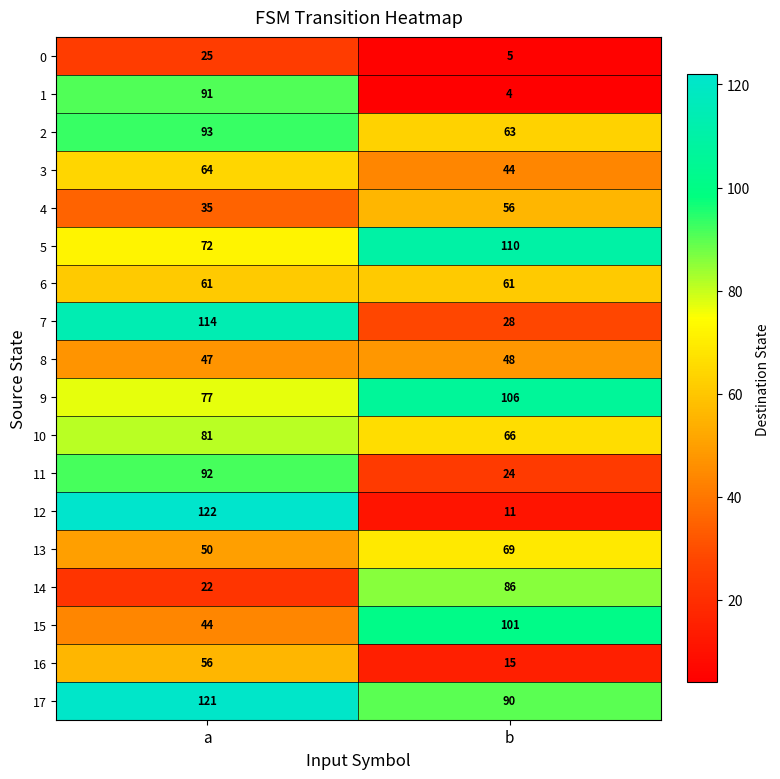

What is the sum of all 12 values?

133